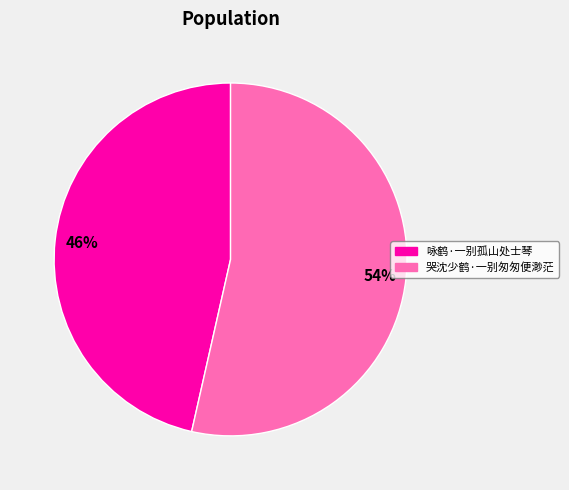

What percentage is the 咏鹤·一别孤山处士琴 slice, to the nearest percent?

46%